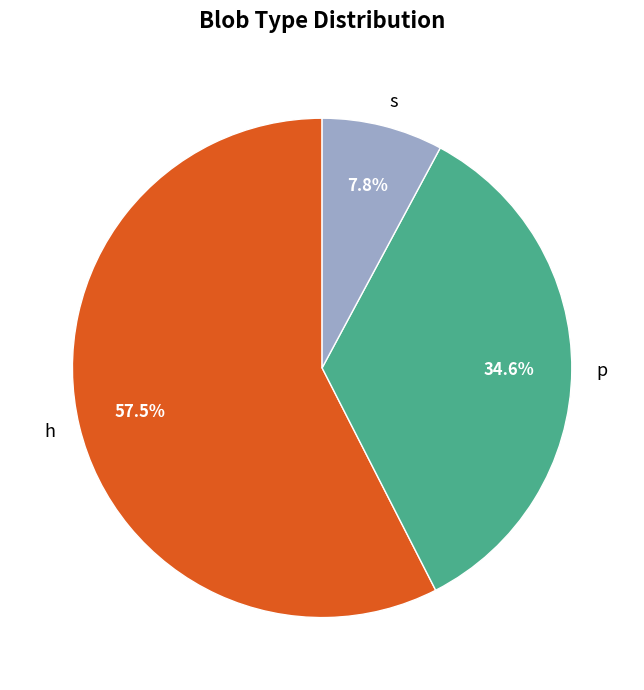

Which category has the biggest portion of the pie?

h